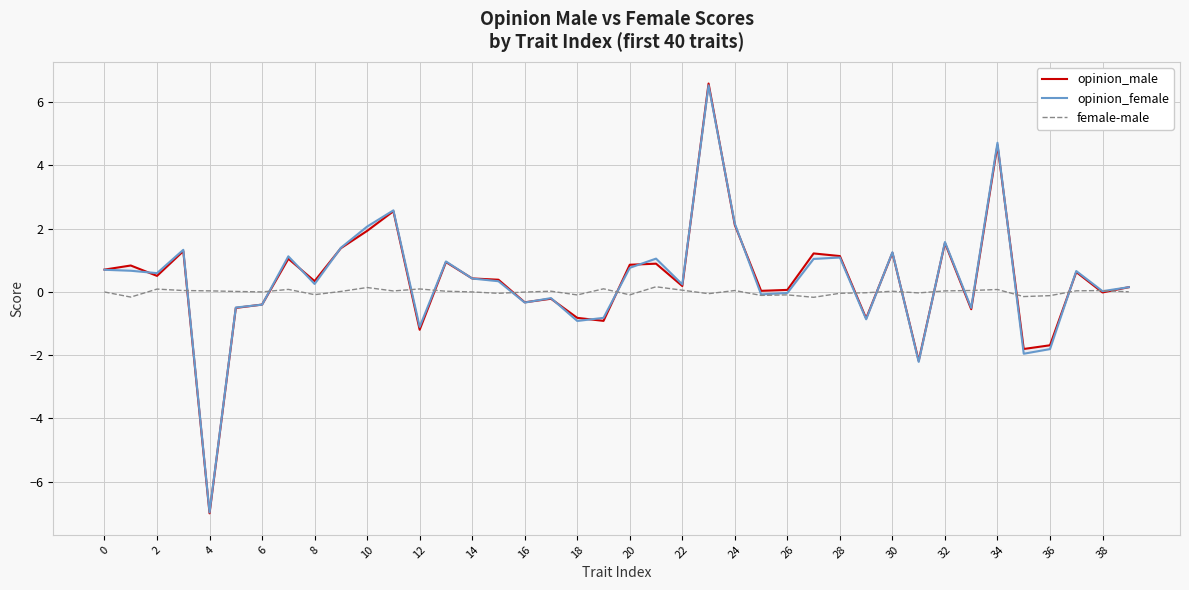

What are all the series names shown in the legend?

opinion_male, opinion_female, female-male